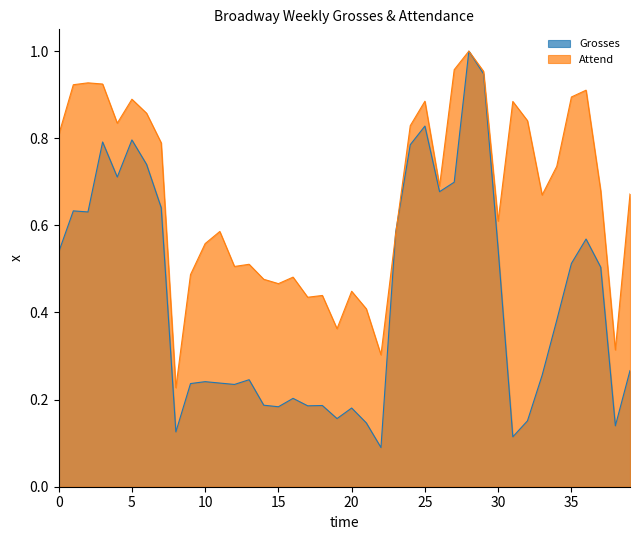

What is the label of the 13th point from the left?

12